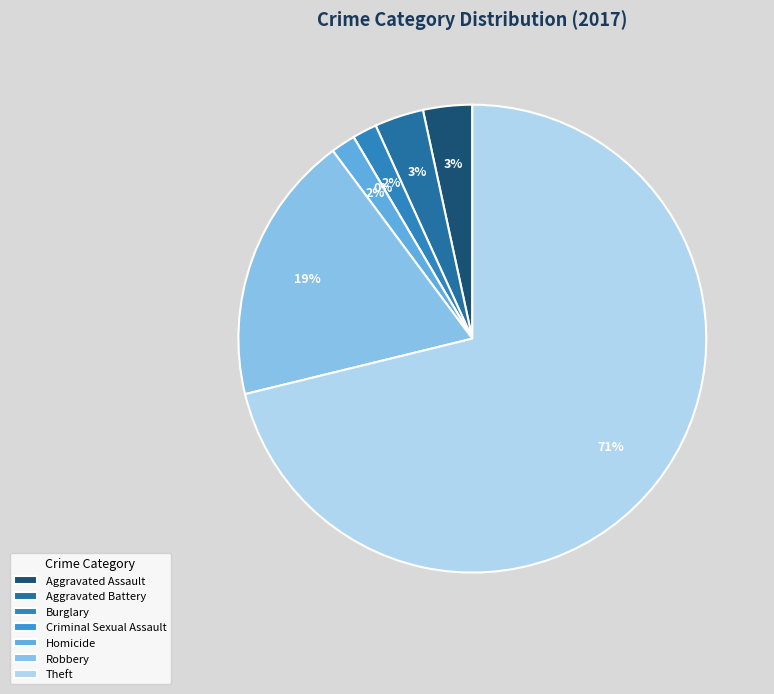

To the nearest percent, what portion does Theft represent?

71%